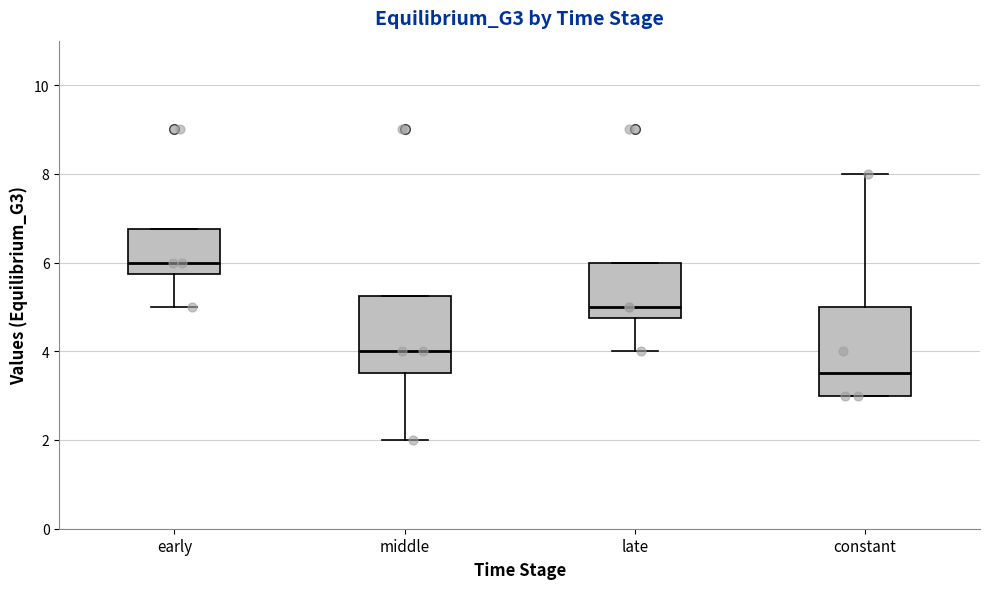

Comparing the boxes themselves (not the whiskers), which one is the tallest?

constant